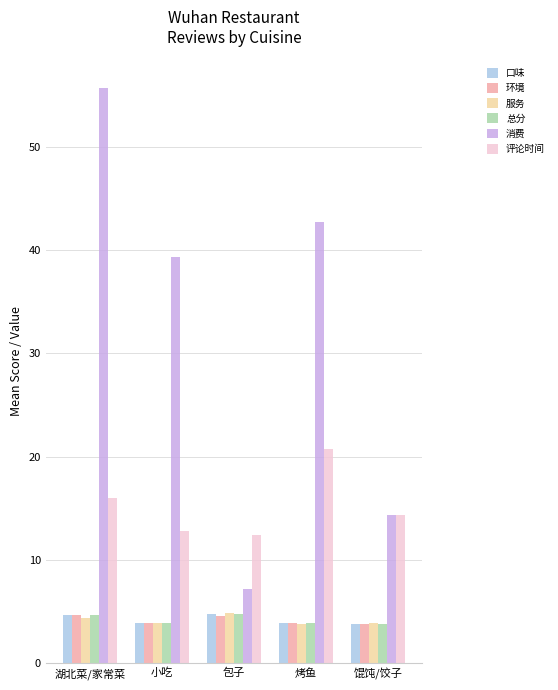

What is the difference between the maximum and minimum values in the 服务 series?

1.1